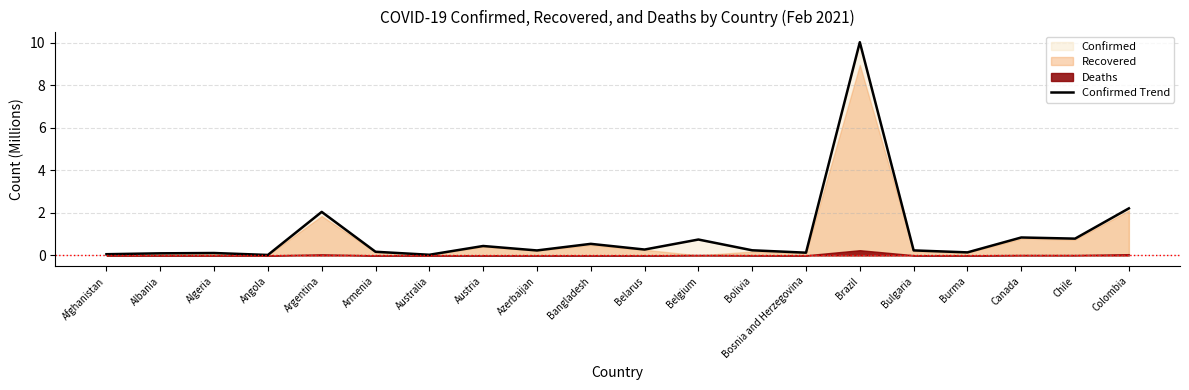

The Confirmed Trend series shows 0.8 at Canada. True or false?

True